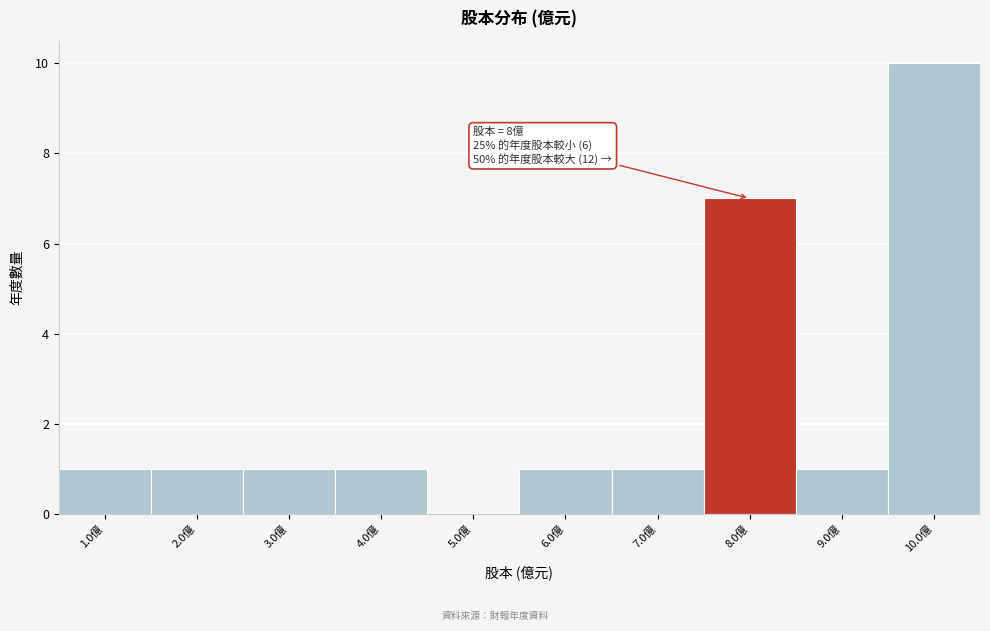

Reading left to right, transcribe all the data shown in this chart.

1.0億=1	2.0億=1	3.0億=1	4.0億=1	5.0億=0	6.0億=1	7.0億=1	8.0億=7	9.0億=1	10.0億=10